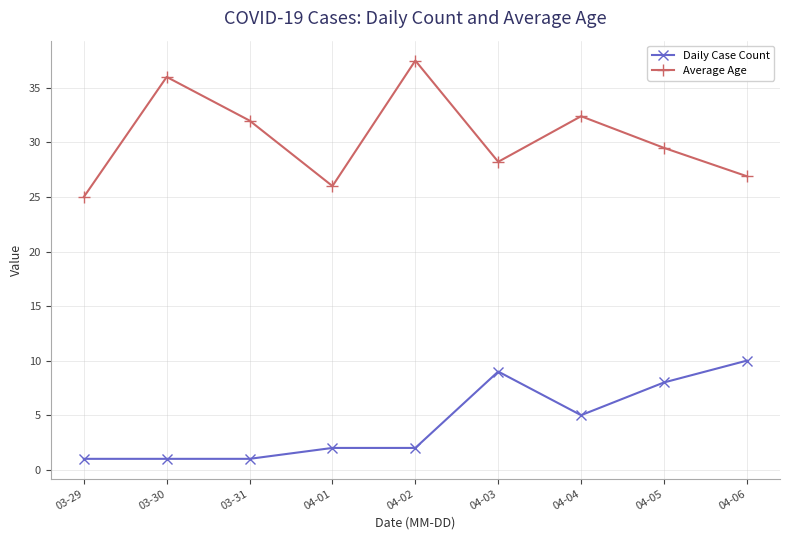

What position from the left is 03-29?

1